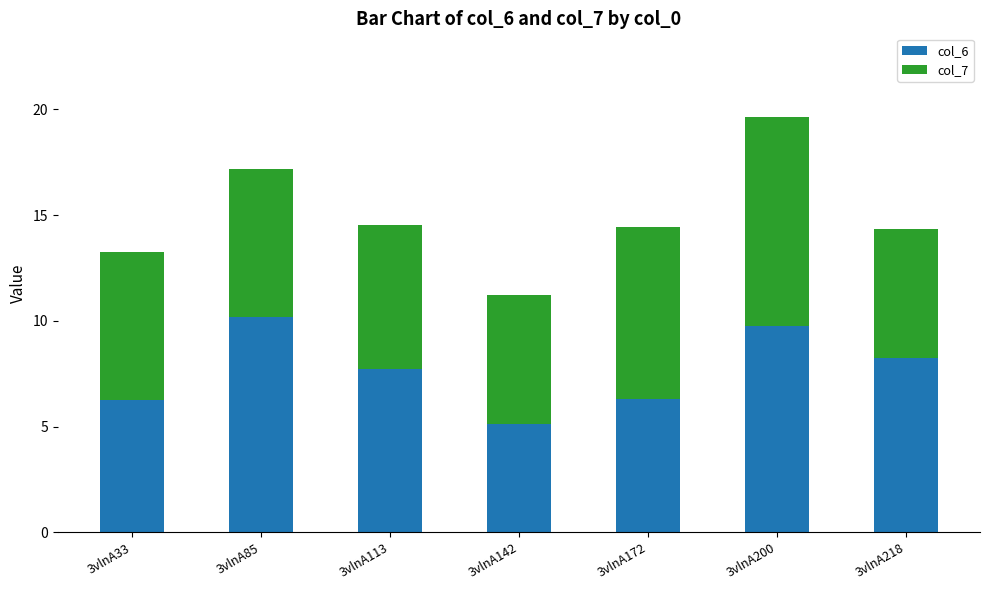

What is the average value of the col_6 series?

7.7